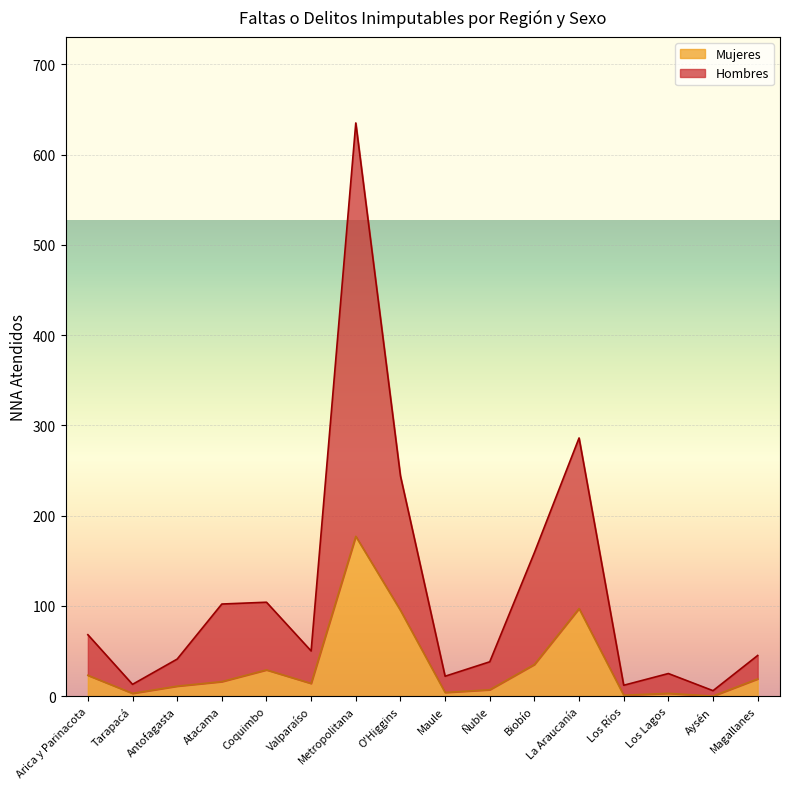

True or false: Mujeres and Hombres cross at least once.

False